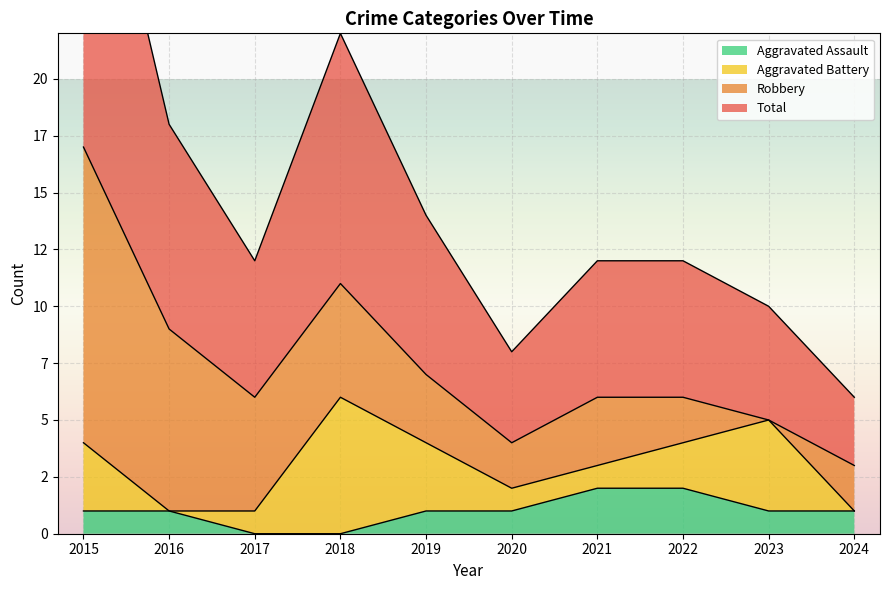

What is the difference between the Total values at 2016 and 2022?

3